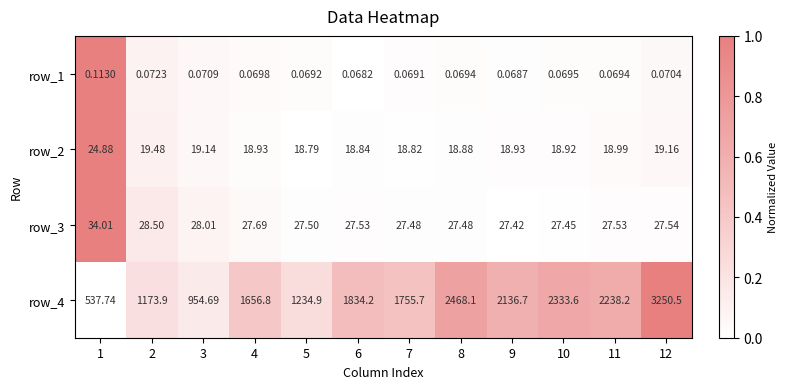

Is the value of row_1 at 2 greater than the value of row_3 at 9?

No